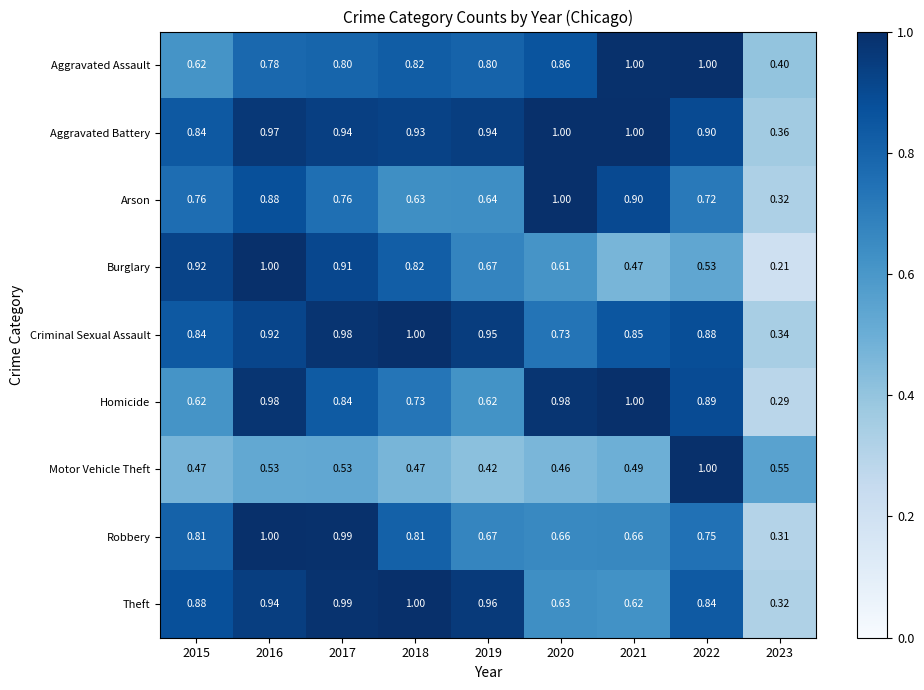

Which series has the largest range (max minus min)?

Burglary